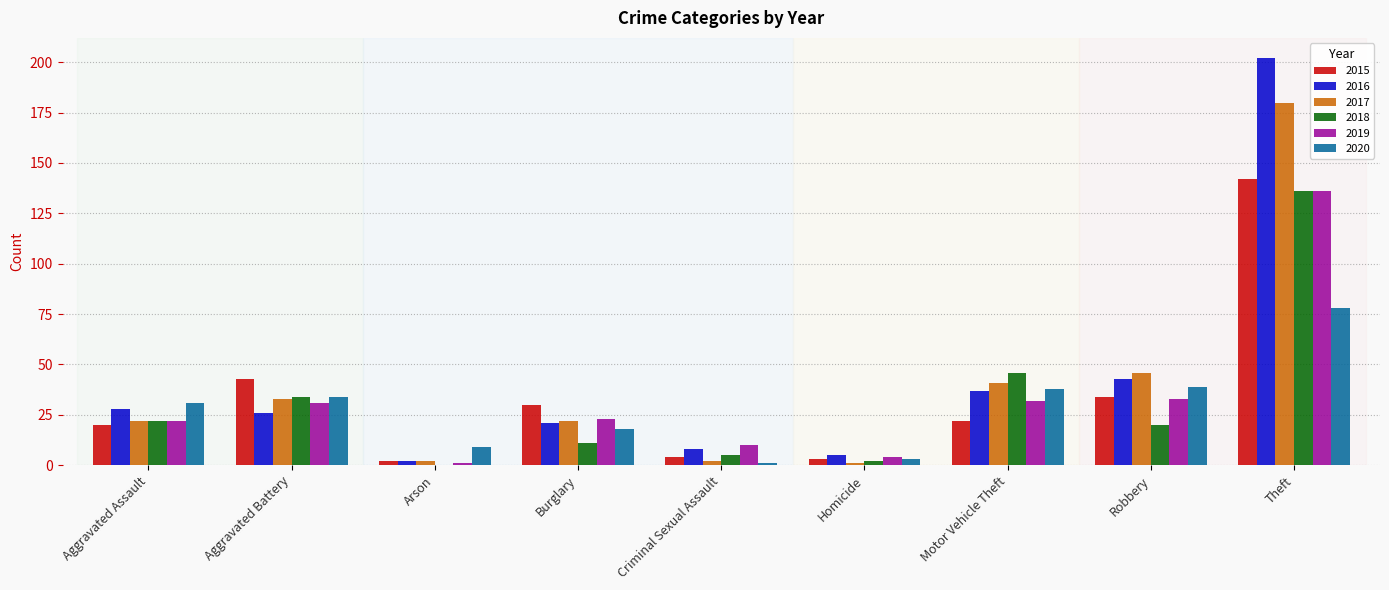

The value of 2017 at Motor Vehicle Theft is 54. True or false?

False